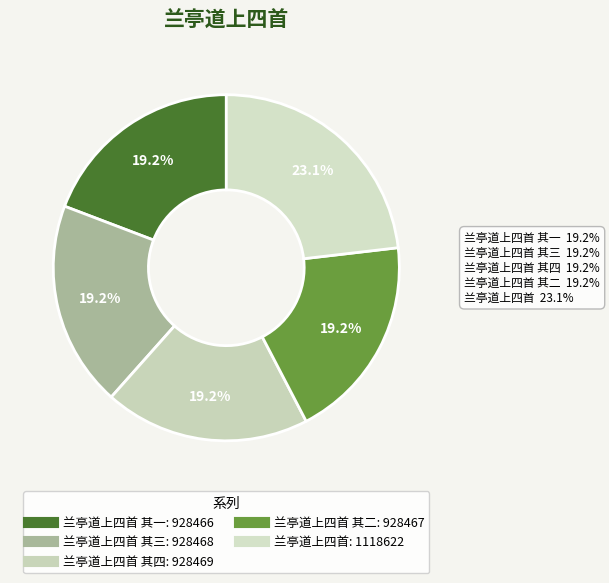

To the nearest percent, what is the average slice percentage?

20%